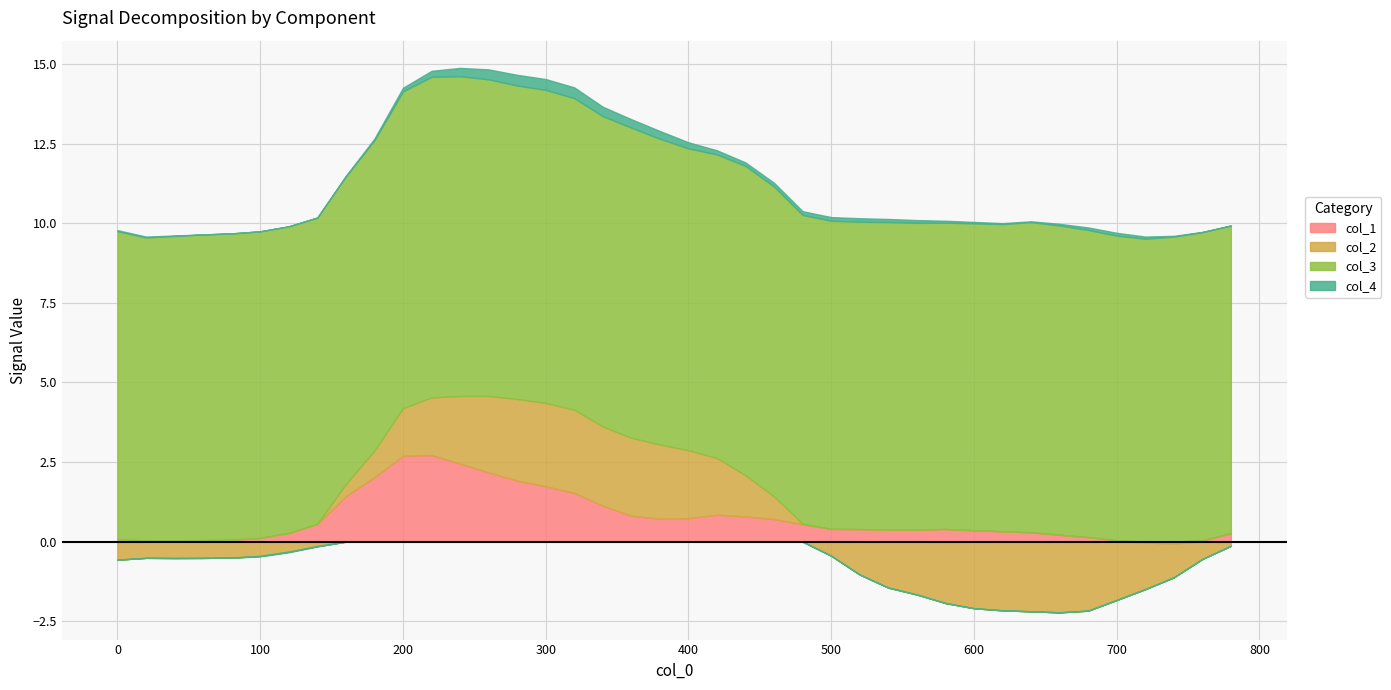

Rank the categories by col_1 value from highest to lowest.

220, 200, 240, 260, 180, 280, 300, 320, 160, 340, 420, 360, 440, 400, 380, 460, 140, 480, 500, 580, 520, 540, 560, 600, 620, 640, 120, 780, 660, 680, 100, 0, 80, 60, 700, 760, 20, 40, 720, 740